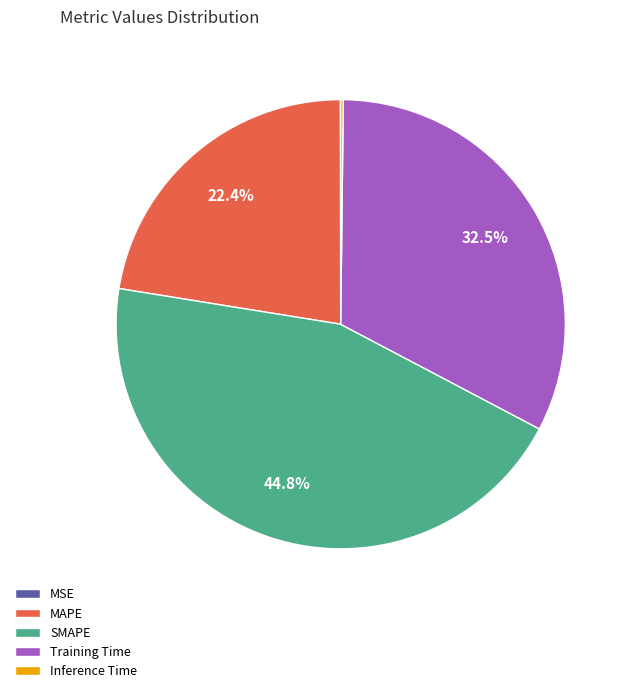

Is there any slice that represents more than half of the pie?

No